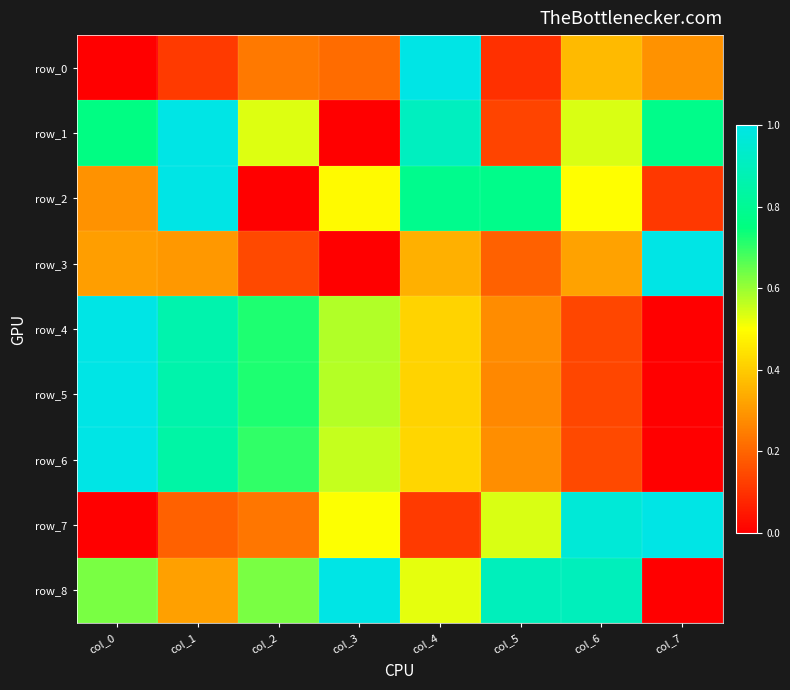

Which series changed the most between col_5 and col_6?

row_7